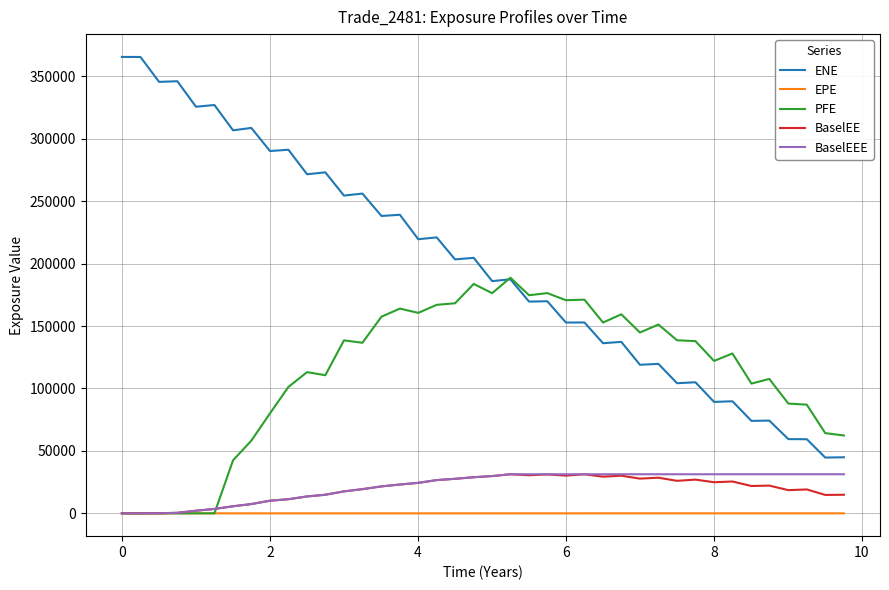

What is the sum of all EPE values?

194.8